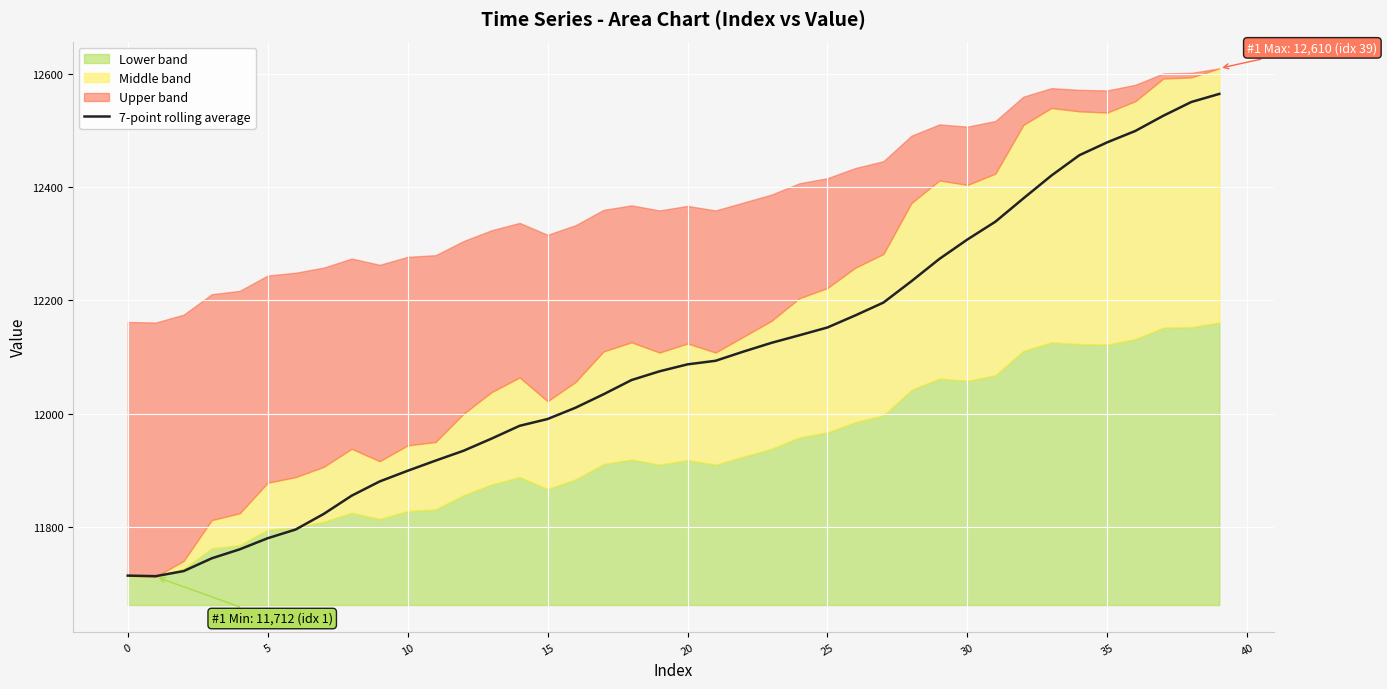

Which label corresponds to the largest value in the chart?

39